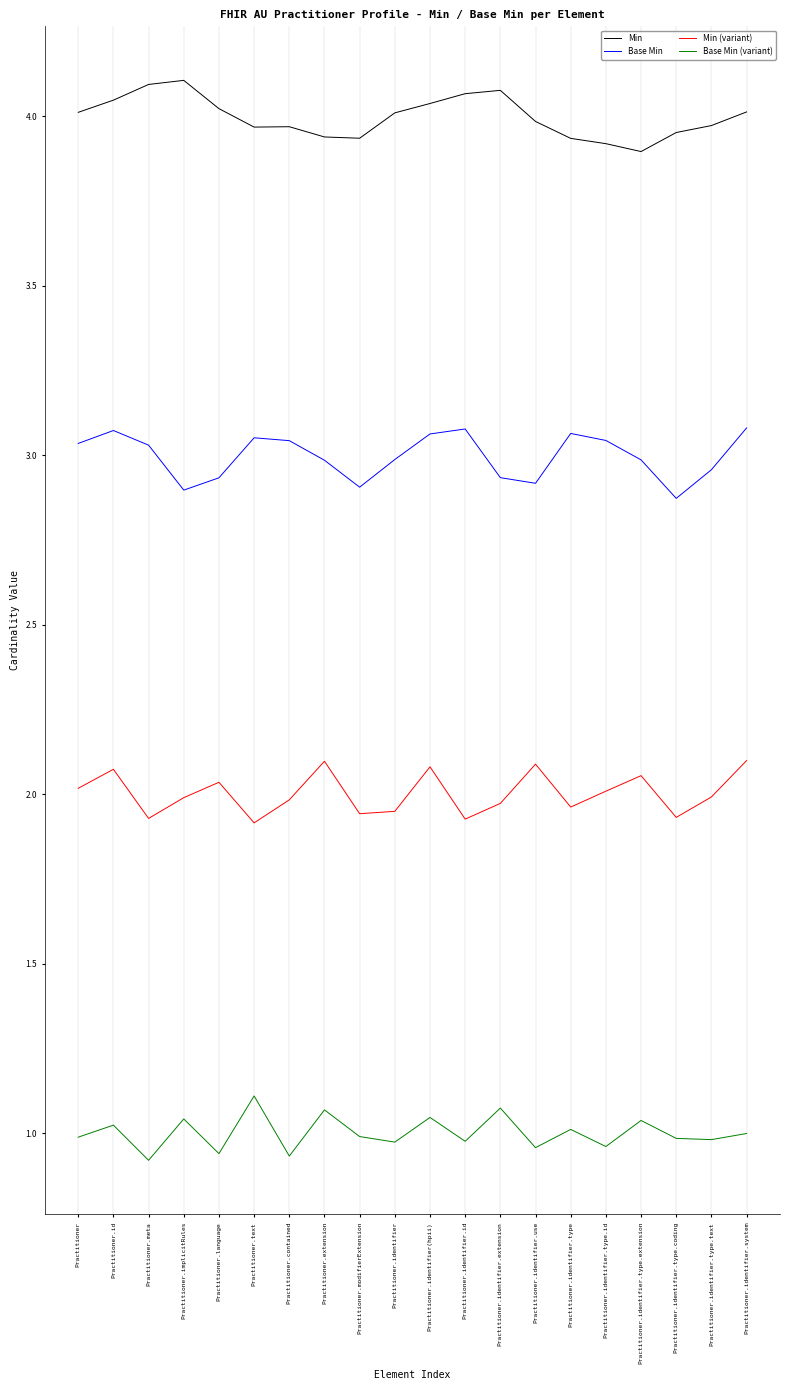

List the series in order of their peak value, highest first.

Min, Base Min, Min (variant), Base Min (variant)